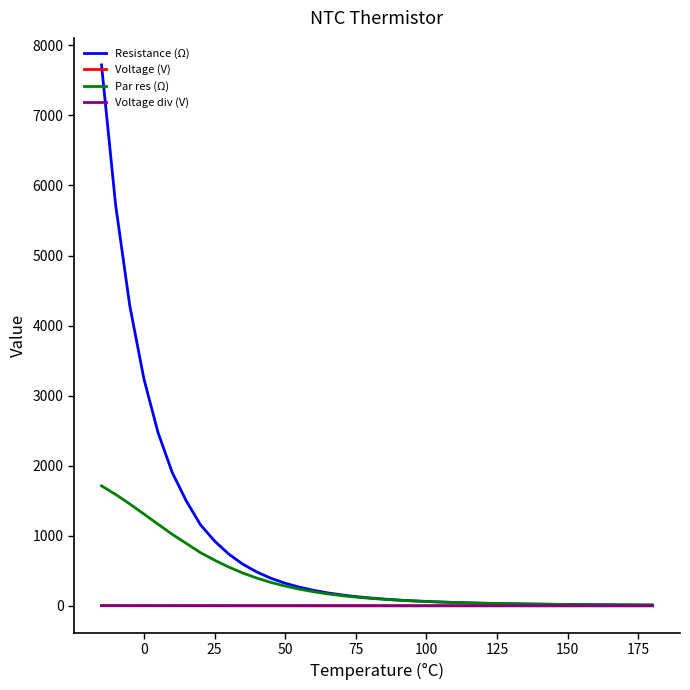

Reading left to right, extract all data points from this chart.

Resistance (Ω): 10.2	11.2	12.4	13.7	15.1	16.7	18.6	20.7	23.0	25.7	28.8	32.4	36.5	41.4	47.2	54.0	62.0	71.0	82.0	96.0	112.0	131.0	155.0	184.0	221.0	266.0	322.0	392.0	481.0	594.0	739.0	925.0	1158.0	1496.0	1905.0	2473.0	3240.0	4284.0	5720.0	7721.0
Voltage (V): 0.0	0.0	0.0	0.0	0.0	0.0	0.0	0.0	0.0	0.0	0.0	0.0	0.0	0.0	0.0	0.0	0.0	0.0	0.1	0.1	0.1	0.1	0.1	0.1	0.1	0.2	0.2	0.3	0.3	0.4	0.4	0.5	0.7	0.8	1.0	1.1	1.3	1.6	1.8	2.1
Par res (Ω): 10.2	11.2	12.3	13.6	15.0	16.6	18.4	20.5	22.8	25.4	28.4	31.9	35.9	40.7	46.2	52.7	60.3	68.8	79.1	92.0	106.6	123.6	144.8	169.8	200.8	237.3	280.9	332.7	394.7	467.7	553.2	651.2	758.7	890.5	1021.0	1164.3	1310.3	1453.5	1588.9	1712.1
Voltage div (V): 0.0	0.0	0.0	0.0	0.0	0.0	0.0	0.0	0.1	0.1	0.1	0.1	0.1	0.1	0.1	0.1	0.1	0.1	0.2	0.2	0.2	0.2	0.3	0.3	0.4	0.4	0.5	0.6	0.6	0.7	0.8	0.9	1.0	1.1	1.1	1.2	1.3	1.3	1.4	1.4